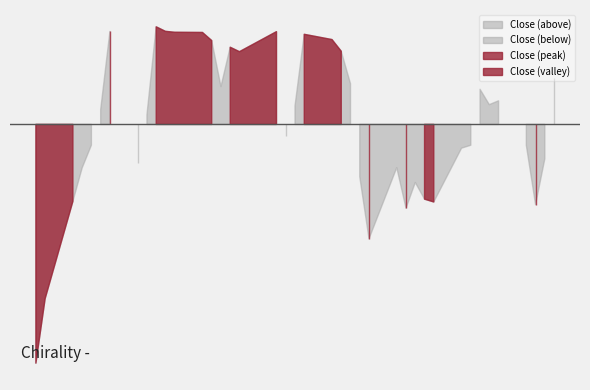

What is the difference between the values at 2021-08-04 and 2021-06-28?

20.4